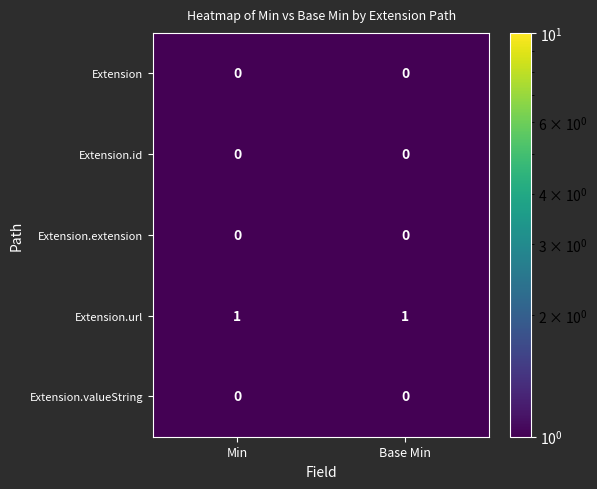

The value of Extension.valueString at Min is 0. True or false?

True